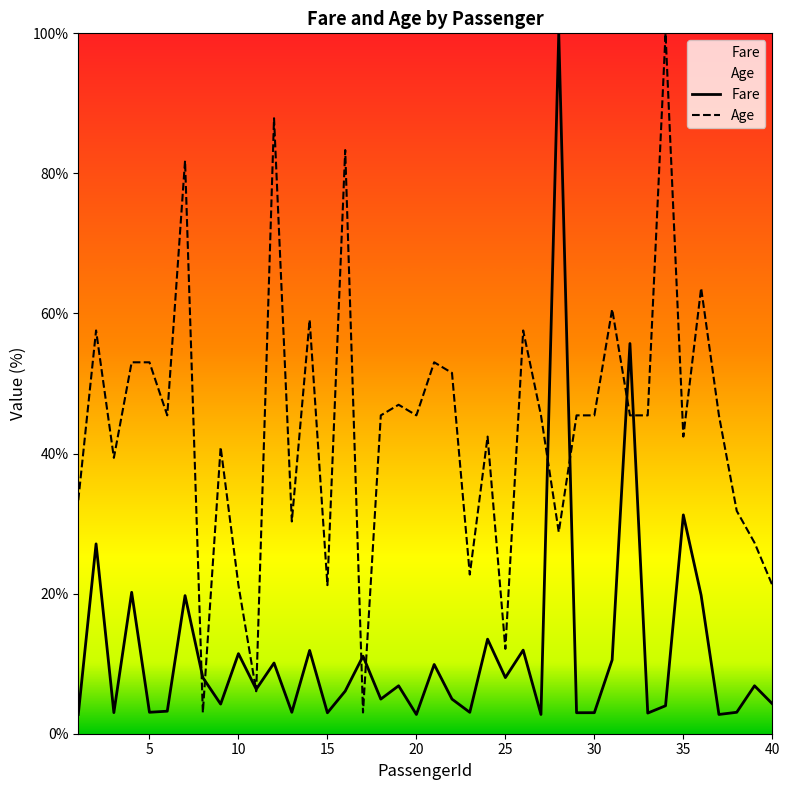

How many values in the Age series exceed 45?

23